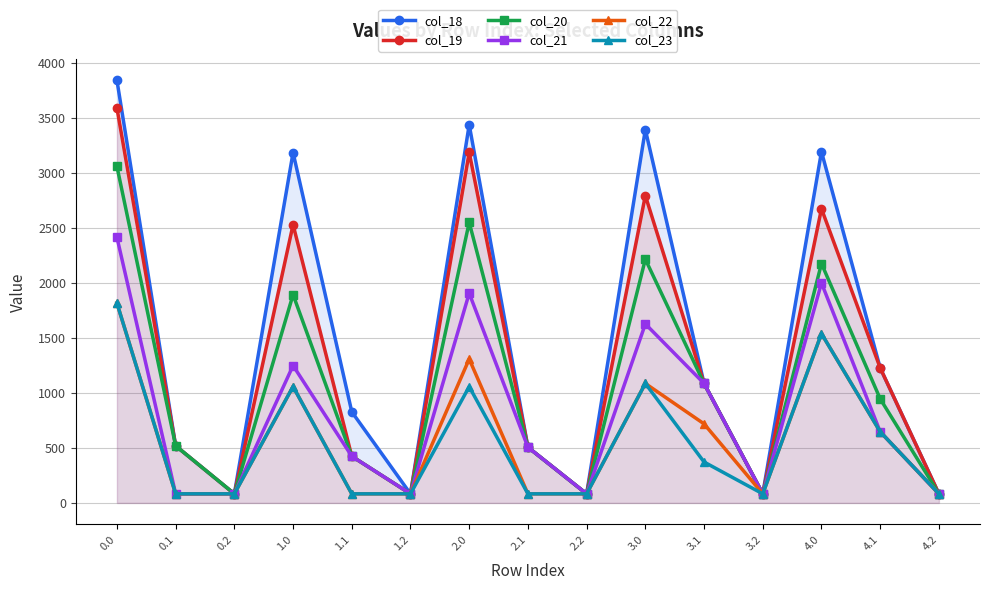

Is the value of col_20 at 1.2 greater than the value of col_23 at 3.2?

No